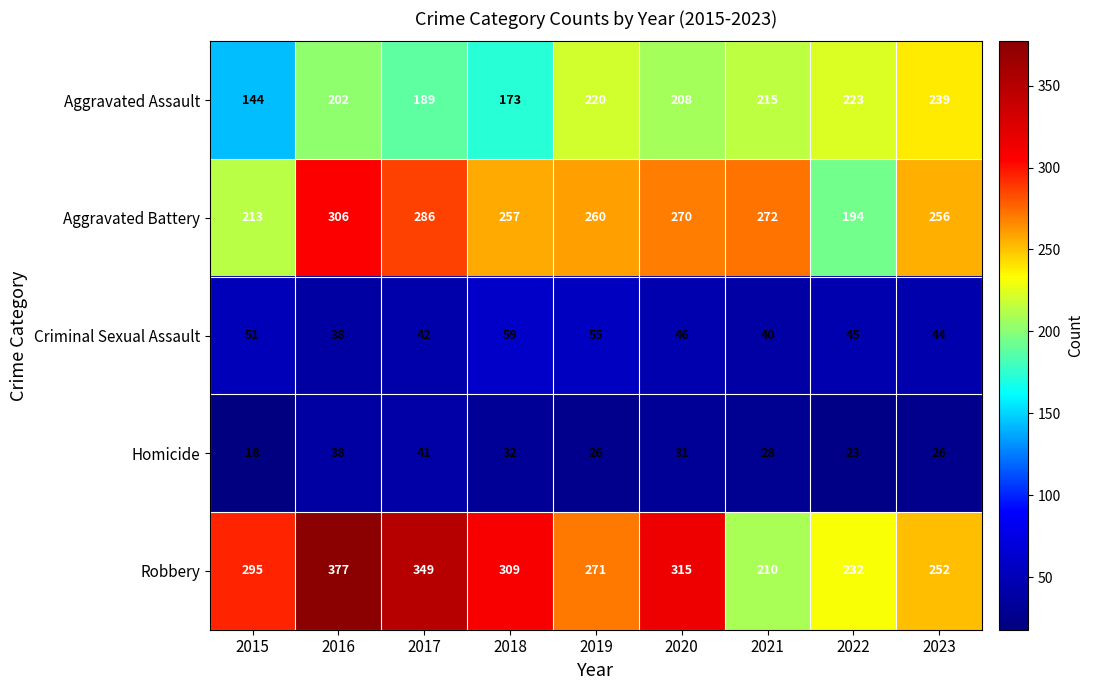

Which category has the highest value across all series?

2016